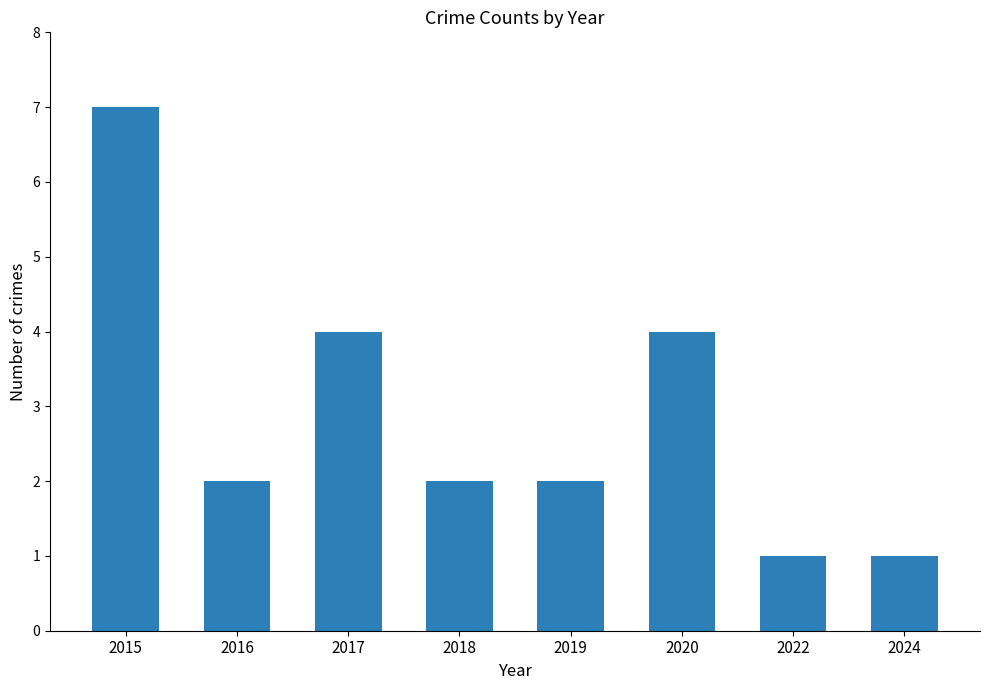

What is the minimum value shown in the chart?

1